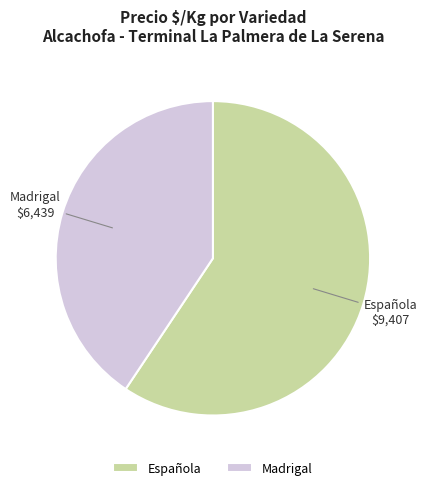

Which has a higher value, Española or Madrigal?

Española